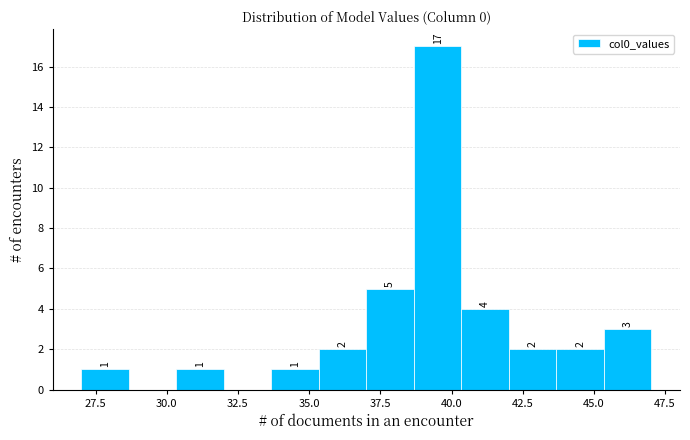

Around what value on the x-axis is the tallest bar? Give the approximate position of its centre, as read against the axis.

39.5